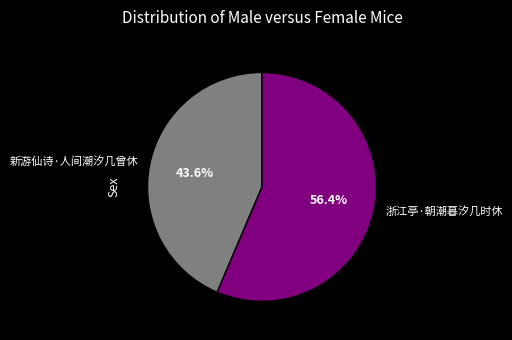

How many segments does this pie chart have?

2